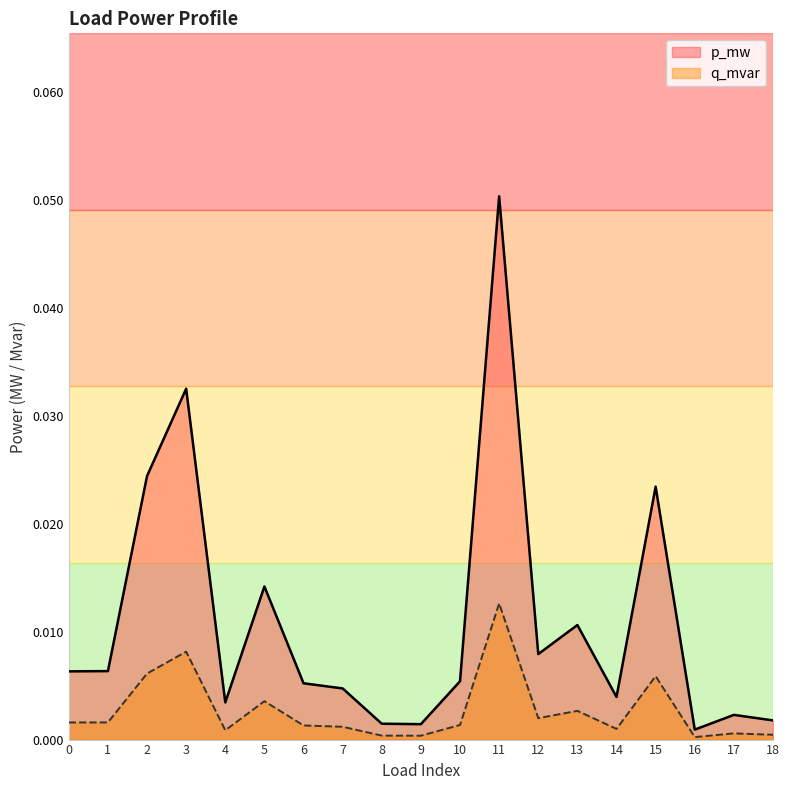

Reading right to left, list all the values displayed in this chart.

p_mw: 18=0.0	17=0.0	16=0.0	15=0.0	14=0.0	13=0.0	12=0.0	11=0.1	10=0.0	9=0.0	8=0.0	7=0.0	6=0.0	5=0.0	4=0.0	3=0.0	2=0.0	1=0.0	0=0.0
q_mvar: 18=0.0	17=0.0	16=0.0	15=0.0	14=0.0	13=0.0	12=0.0	11=0.0	10=0.0	9=0.0	8=0.0	7=0.0	6=0.0	5=0.0	4=0.0	3=0.0	2=0.0	1=0.0	0=0.0